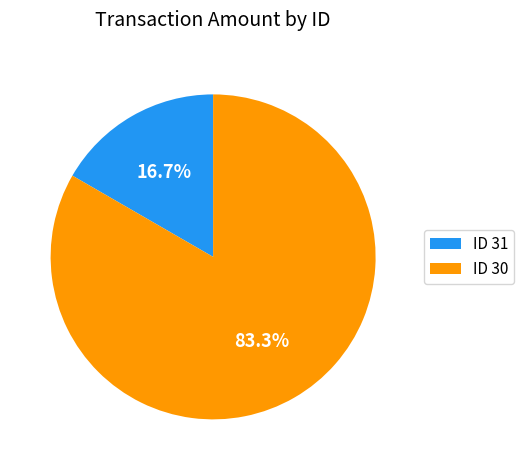

Is ID 30 the majority of the pie?

Yes